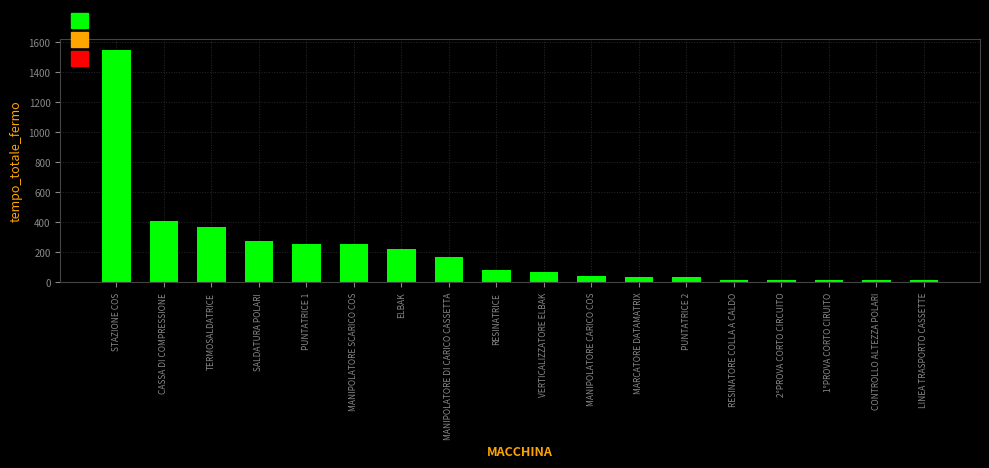

What is the label of the 10th bar from the right?

RESINATRICE